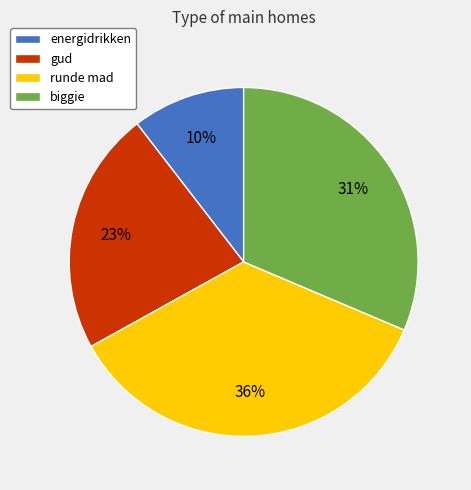

Which slice is the largest?

runde mad